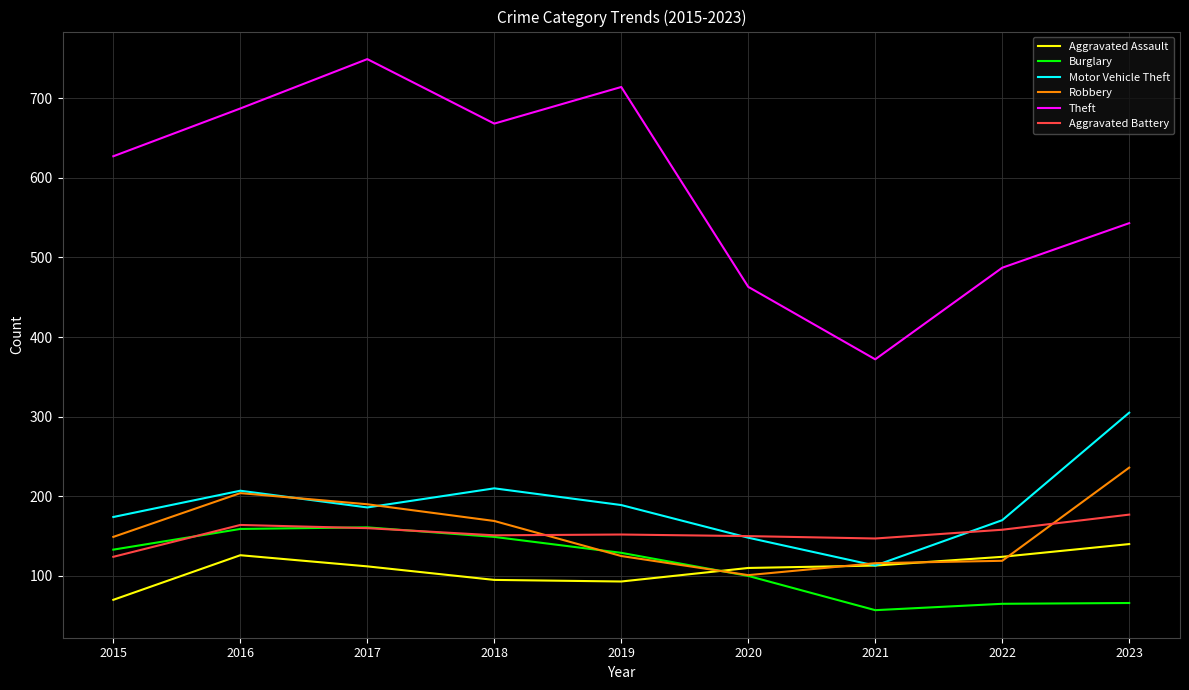

The value of Burglary at 2016 is 233. True or false?

False